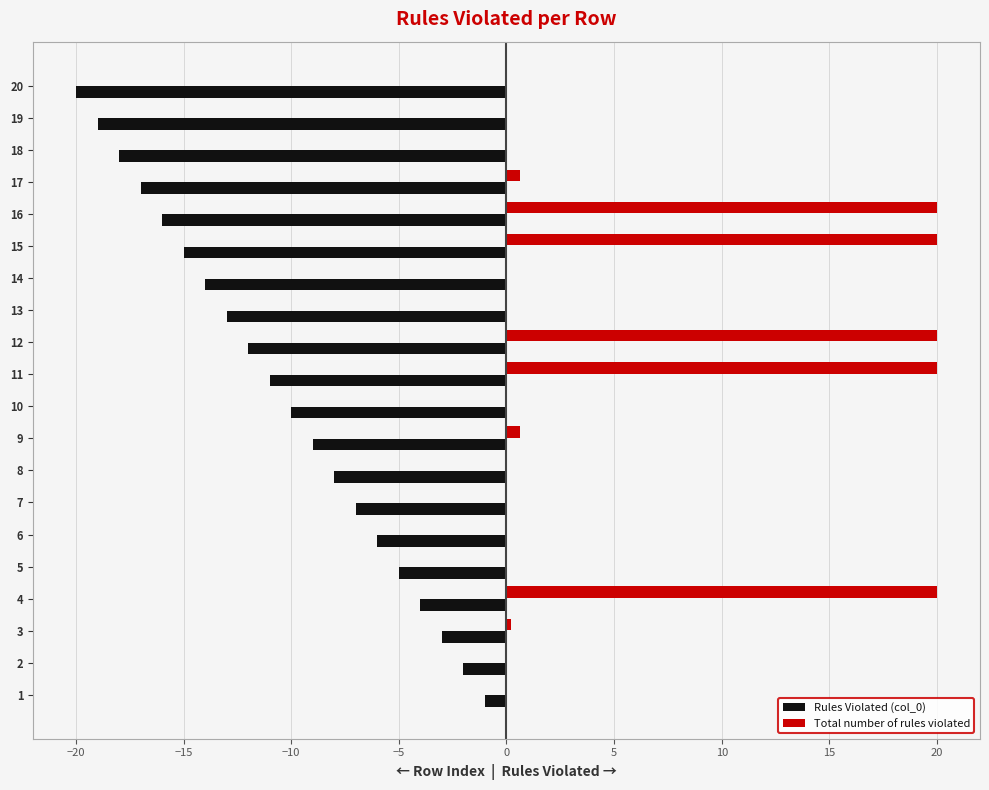

What is the maximum value for Rules Violated (col_0)?

-1.0